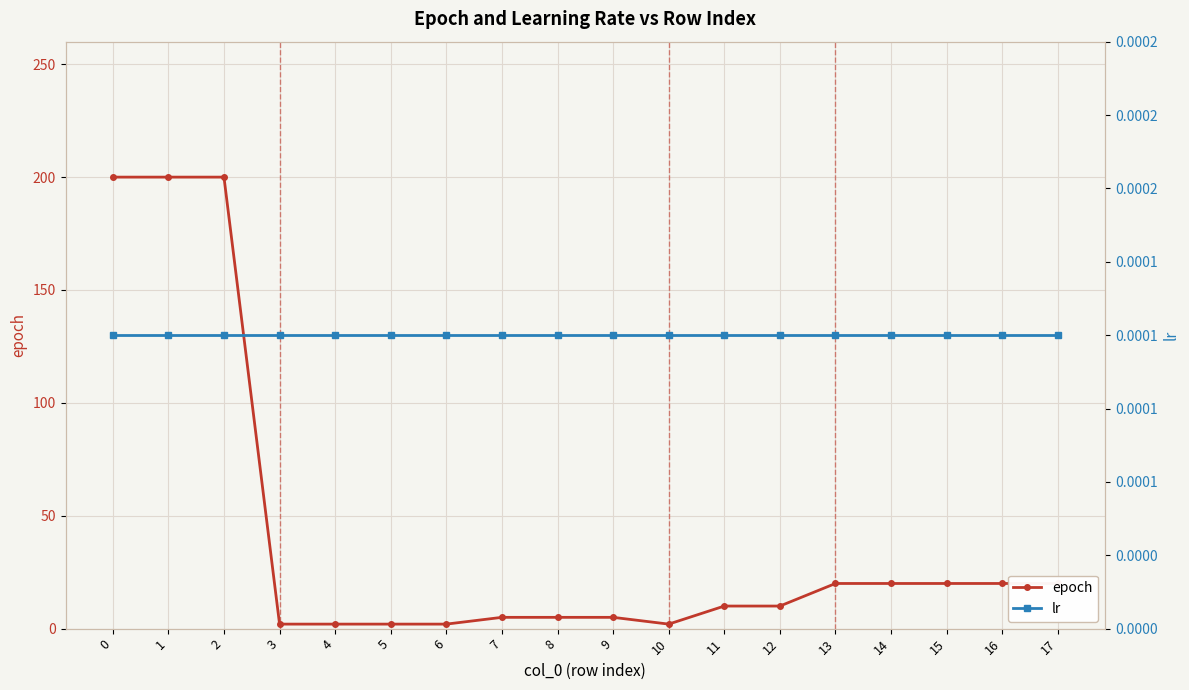

Which category has the lowest value in the epoch series?

3